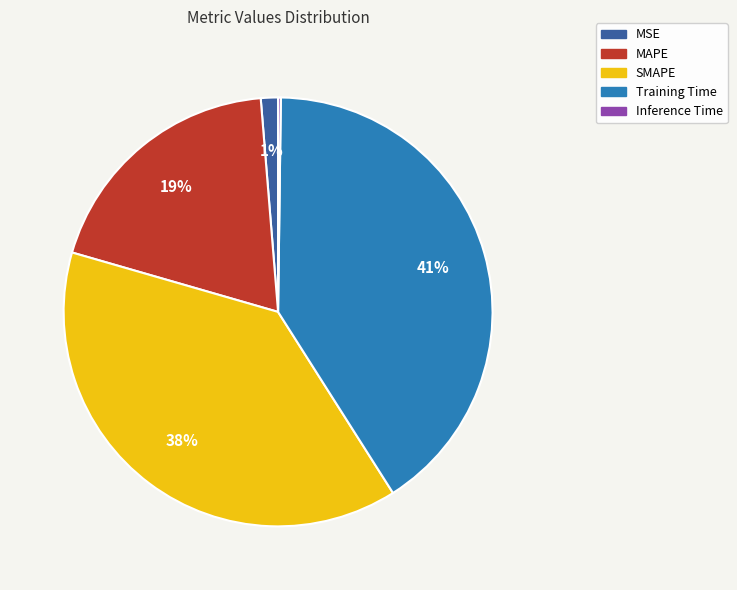

Which slice is the largest?

Training Time